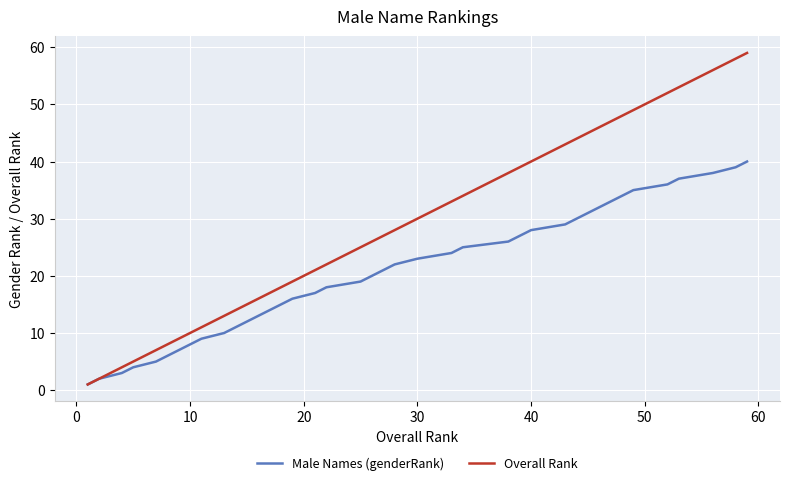

True or false: Overall Rank has more than 1 interior local peaks.

False